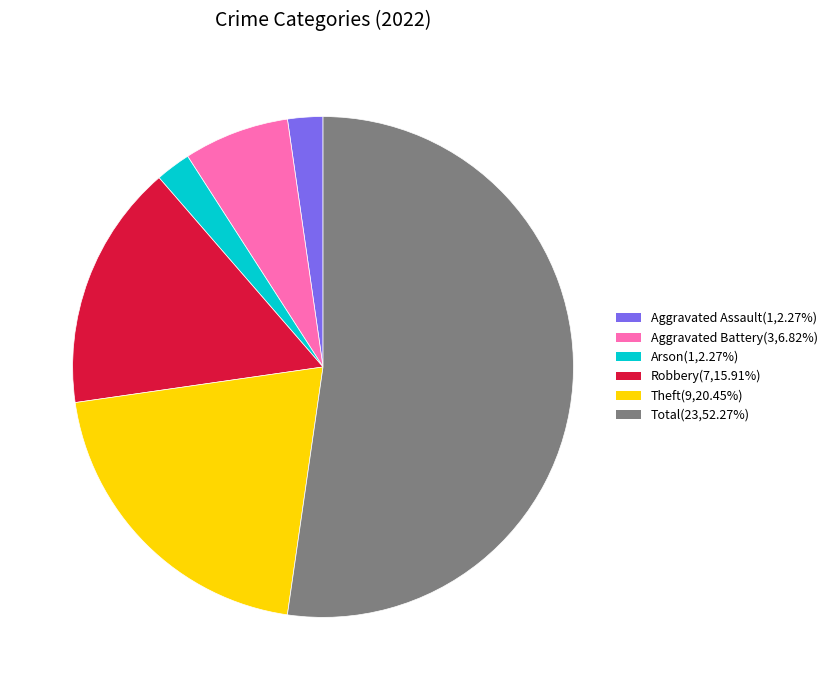

Is there any slice that represents more than half of the pie?

Yes